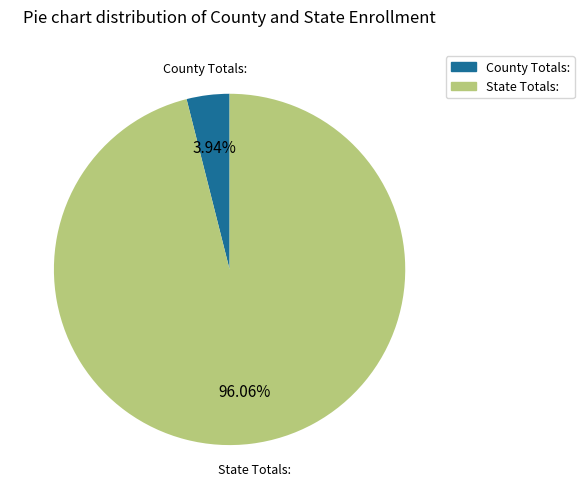

Rank the categories by value from highest to lowest.

State Totals:, County Totals: